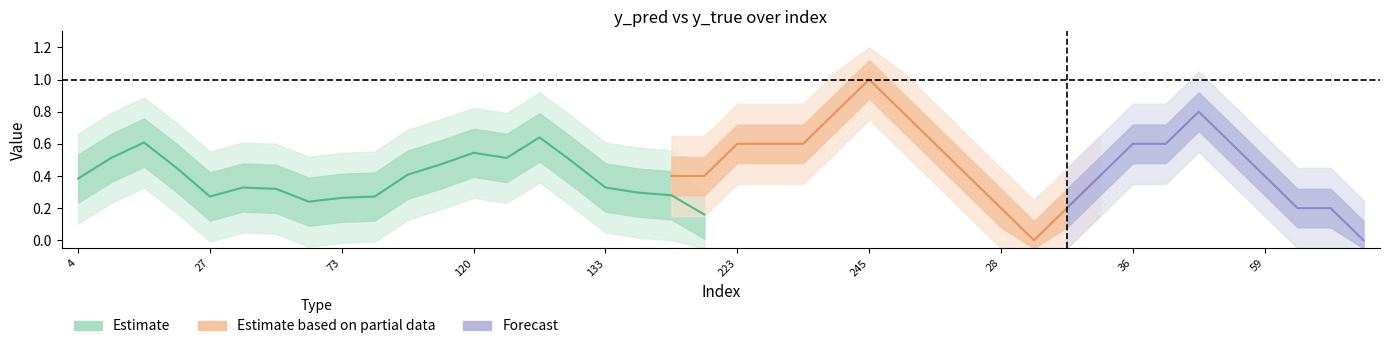

What is the value of the y_true point at the 13th from the left?

1.0